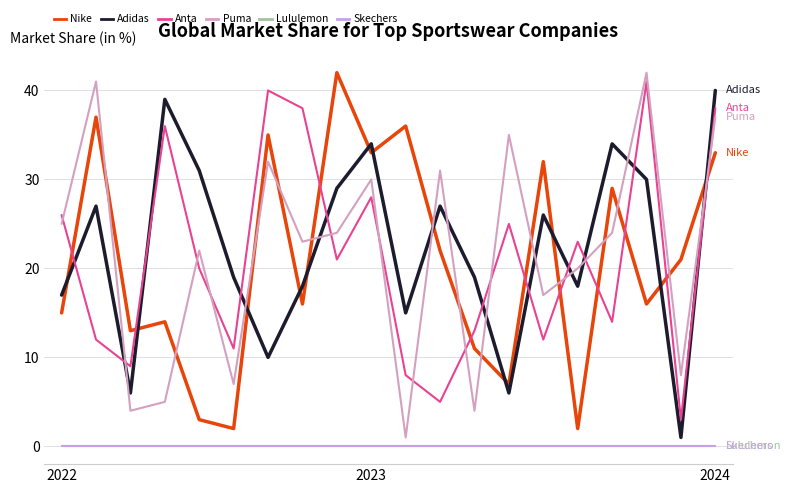

Is this an area chart (filled region under the line)?

No